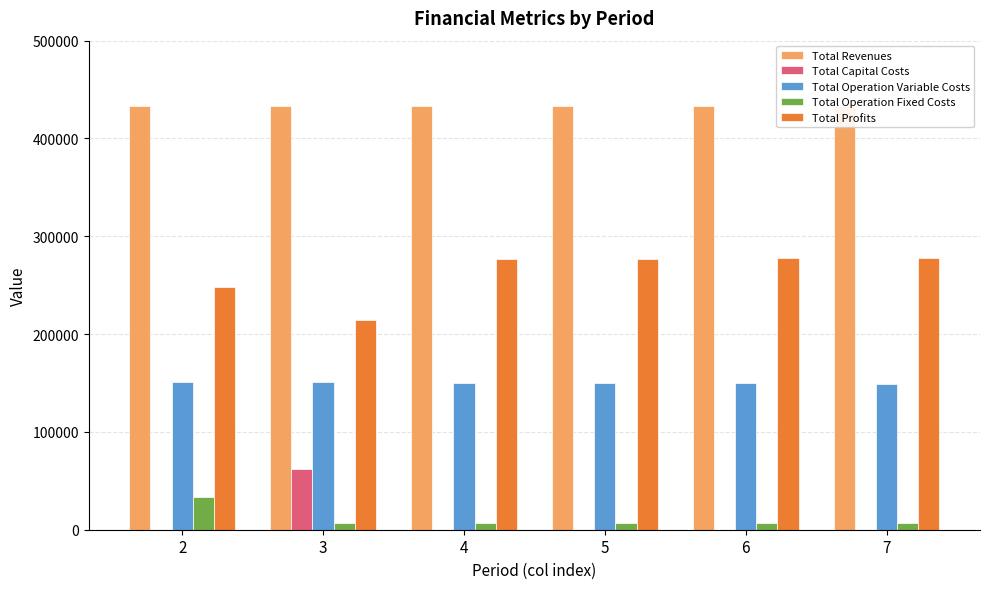

The value of Total Operation Variable Costs at 5 is 77158.3. True or false?

False